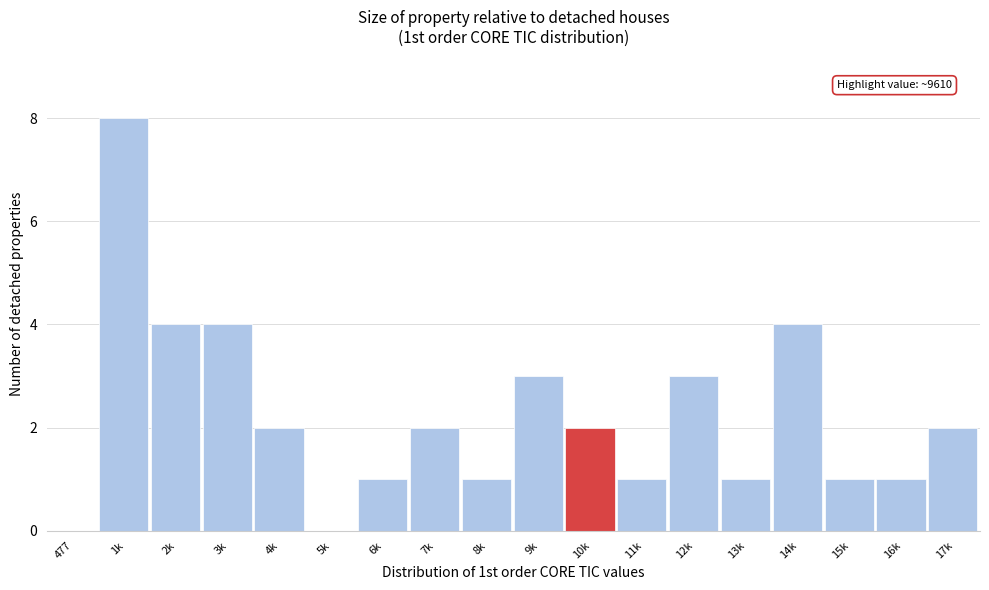

Reading left to right, what are all the values shown in this chart?

477=0	1k=8	2k=4	3k=4	4k=2	5k=0	6k=1	7k=2	8k=1	9k=3	10k=2	11k=1	12k=3	13k=1	14k=4	15k=1	16k=1	17k=2